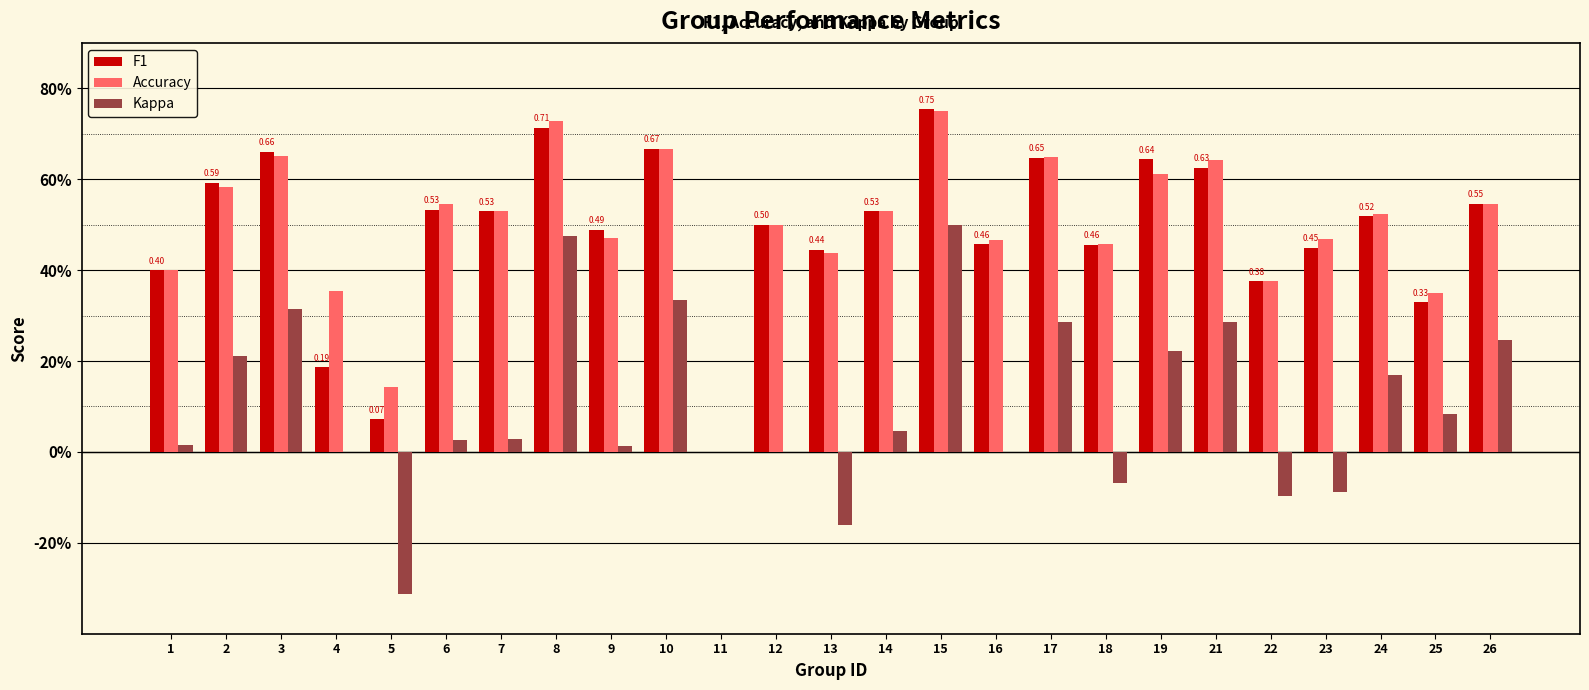

What is the total value across all series at 16?

0.9